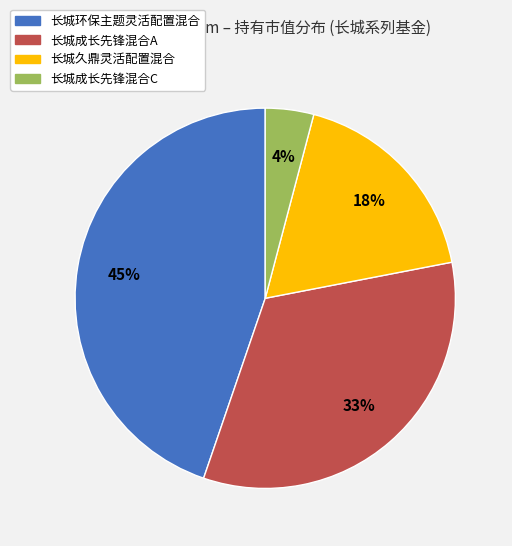

Is there a majority slice in this chart?

No